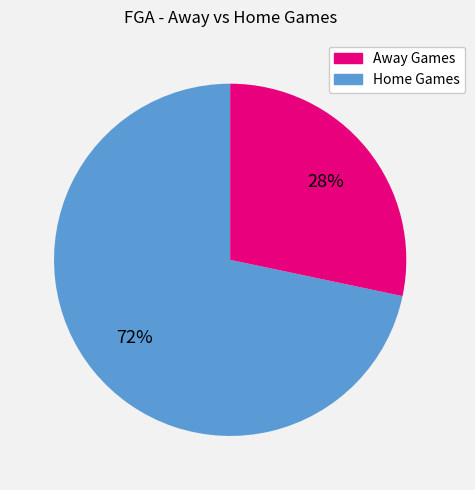

How many segments does this pie chart have?

2